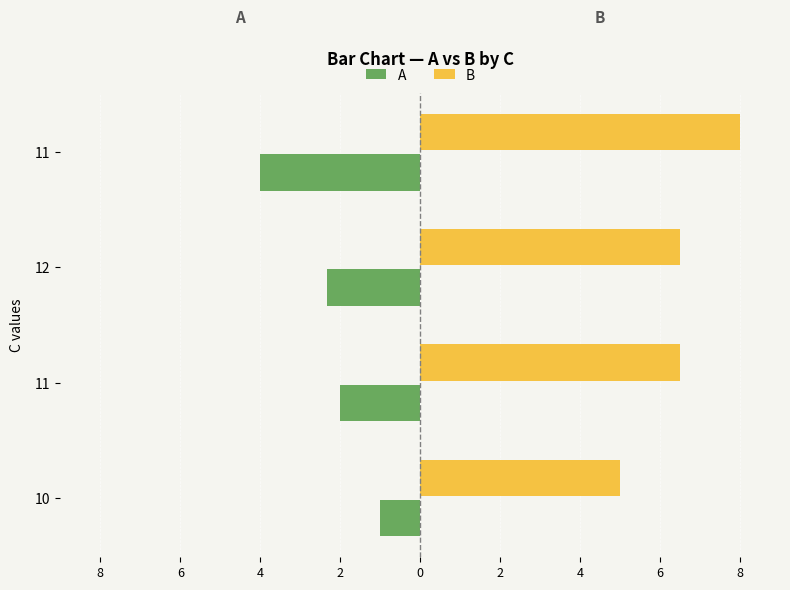

What are all the series names shown in the legend?

A, B